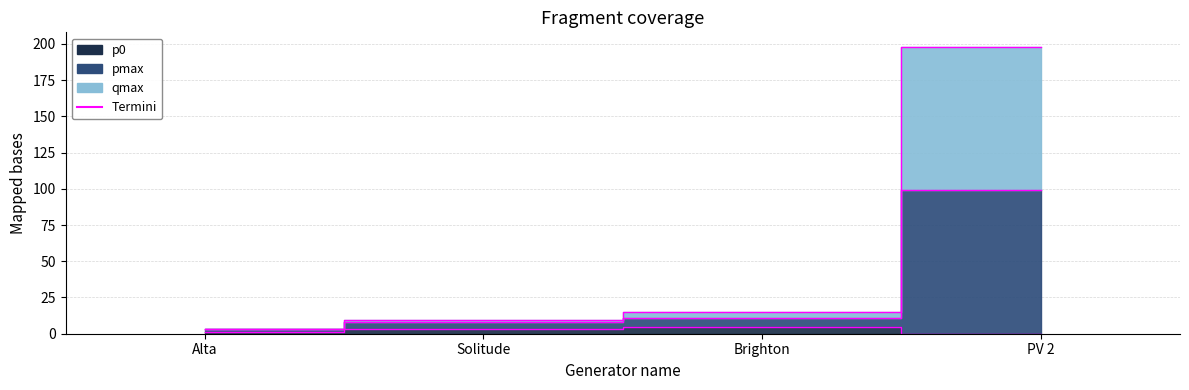

List the series in order of their overall mean, highest first.

pmax, qmax, p0